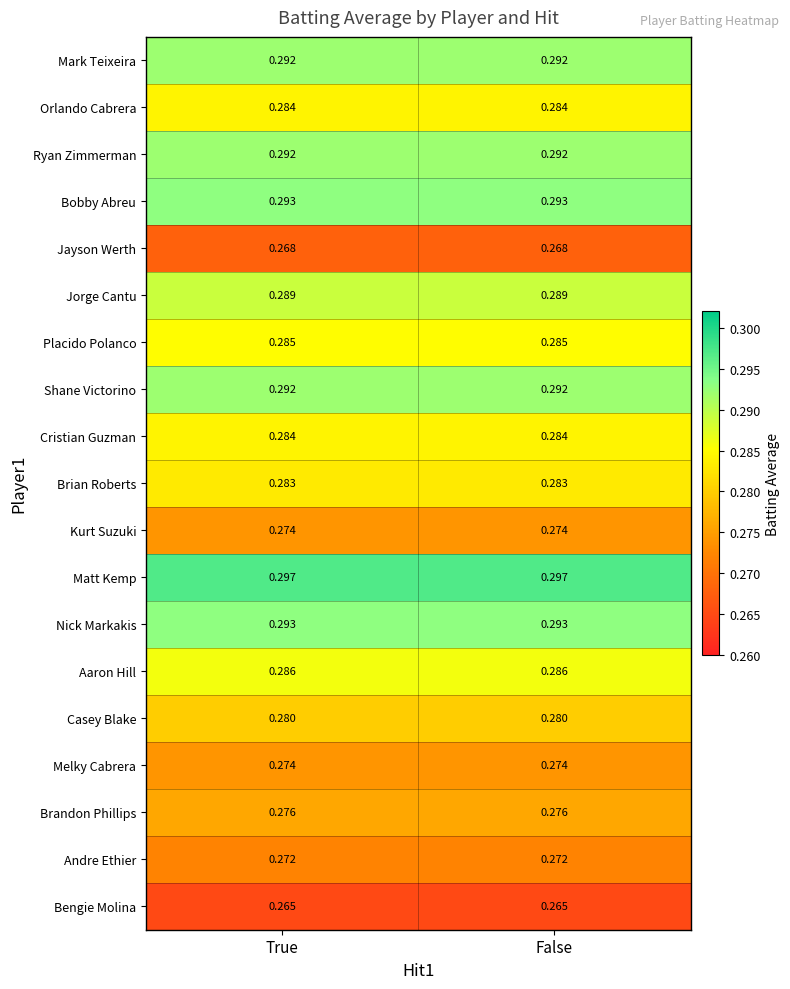

Which series has the largest total across all categories?

Matt Kemp